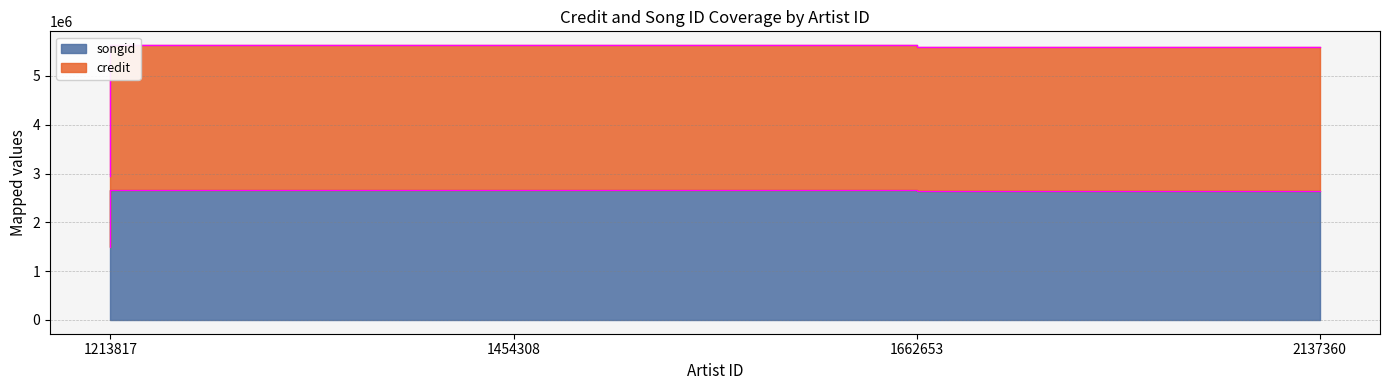

Does the chart display data point markers on the line(s)?

No